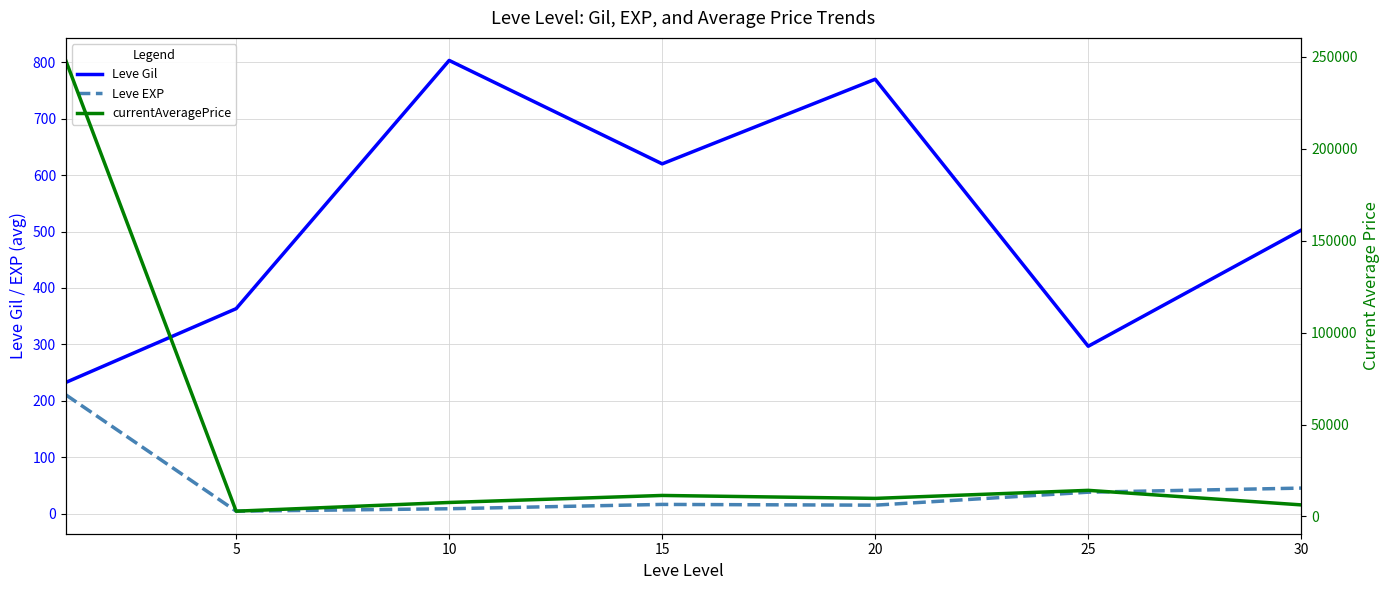

The Leve EXP series shows 38.0 at 25. True or false?

True